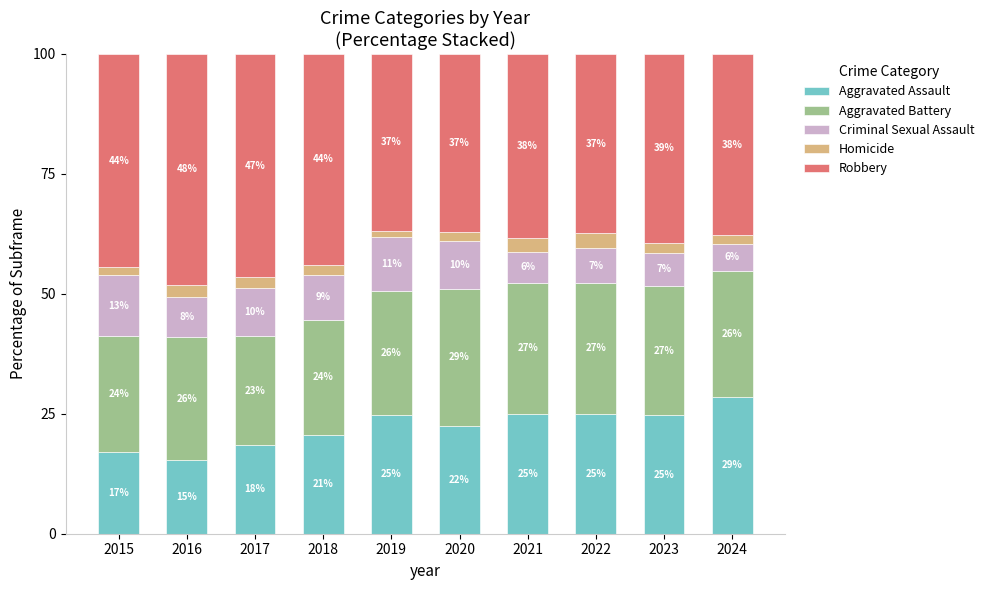

What is the total value across all series at 2020?

100.0